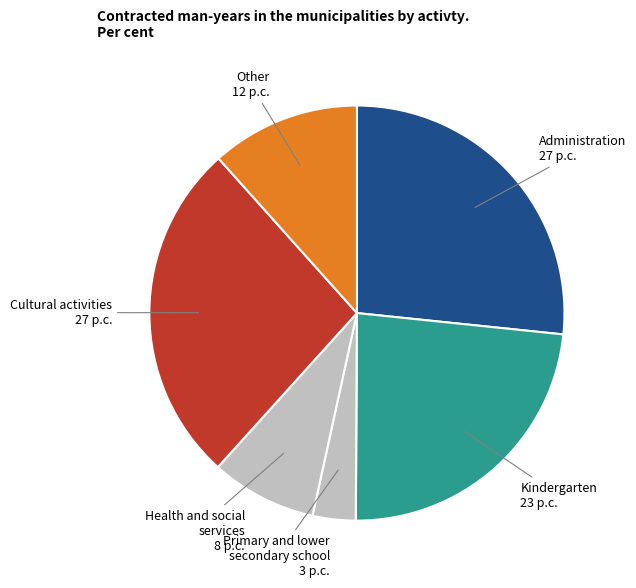

Approximately how many times larger is the value at Cultural activities compared to Other?

2.3